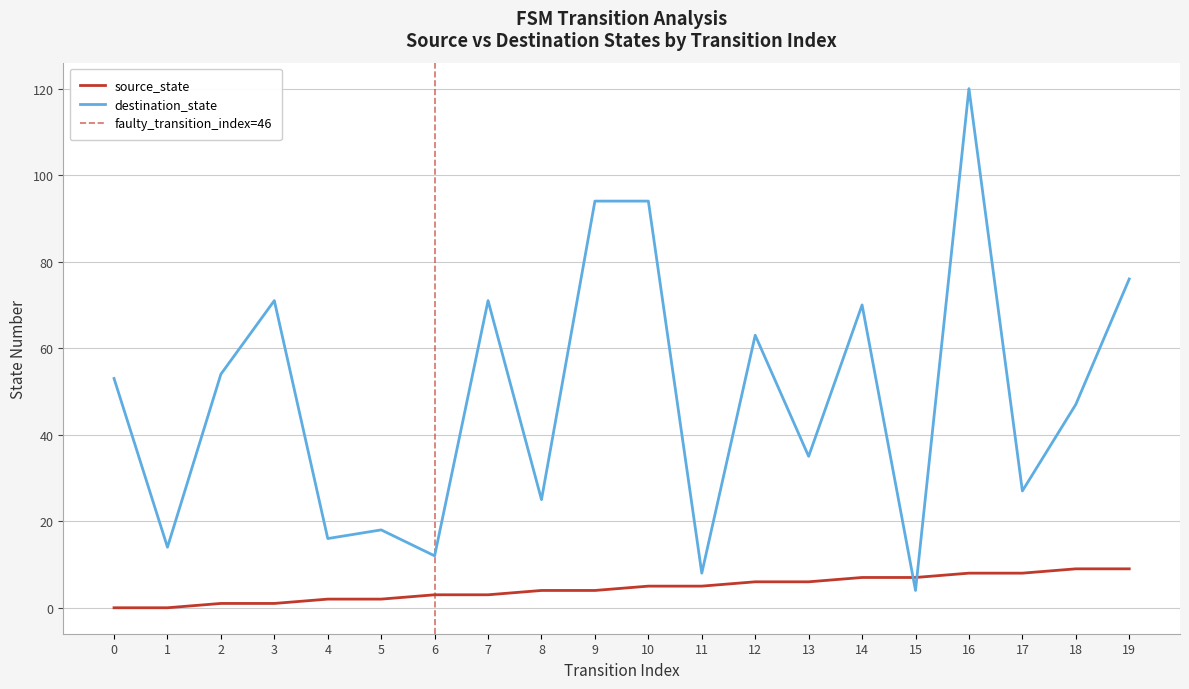

What is the spread (max minus min) of values at 0?

53